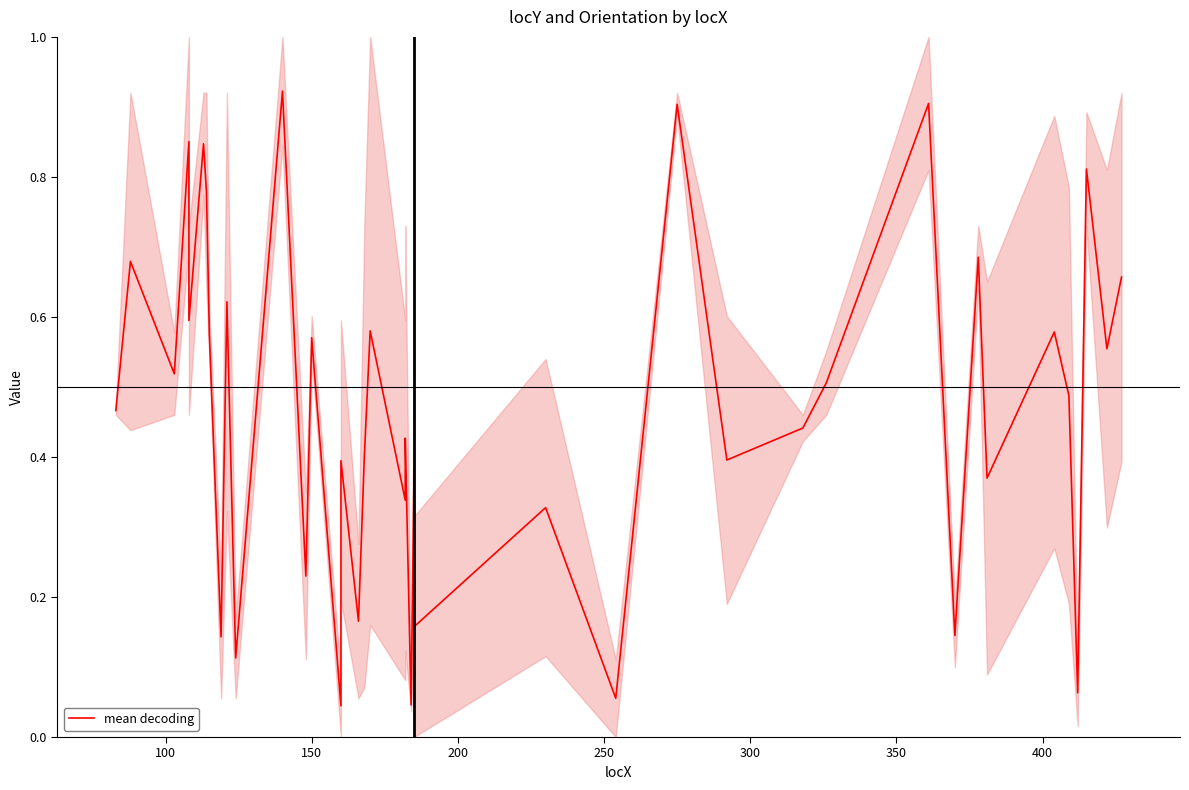

Is this an area chart (filled region under the line)?

No